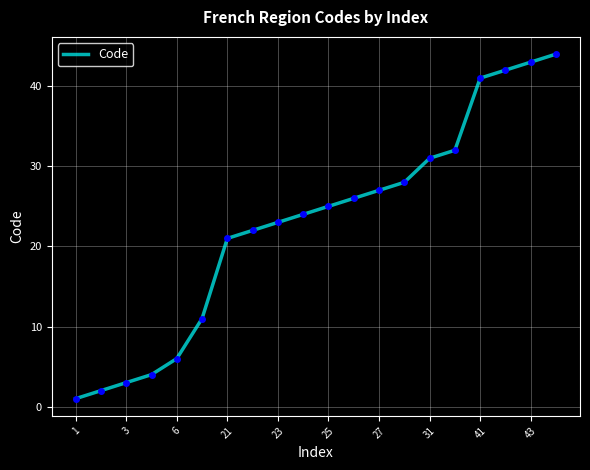

What is the greatest value displayed?

44